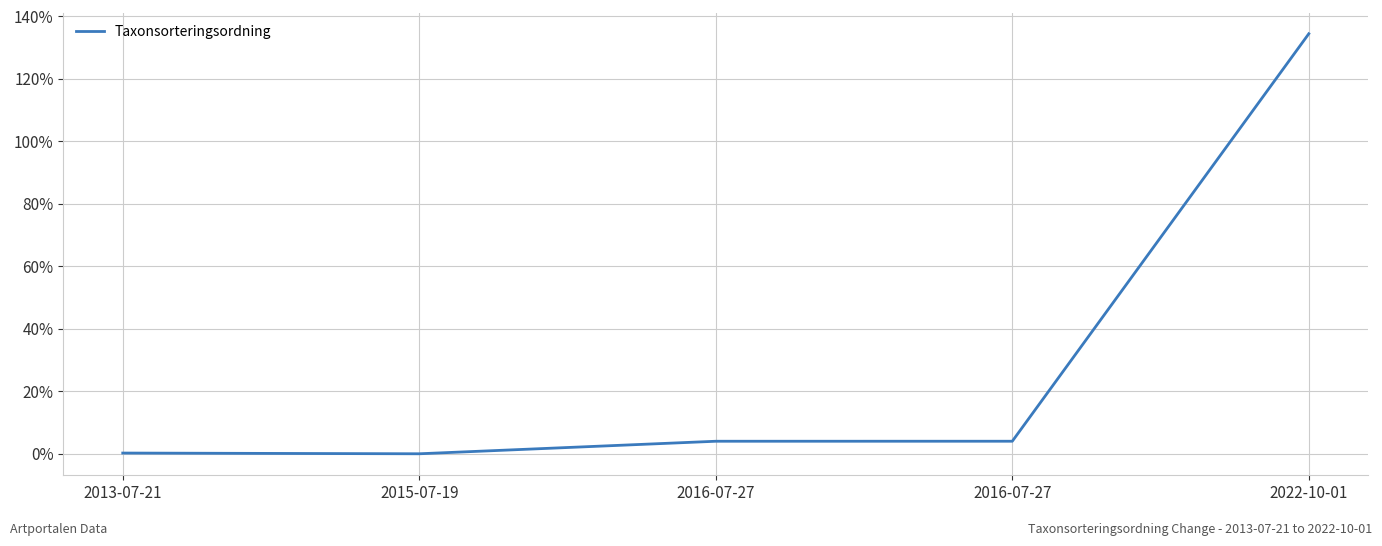

List the labels in order of value, smallest first.

2015-07-19, 2013-07-21, 2016-07-27, 2016-07-27, 2022-10-01